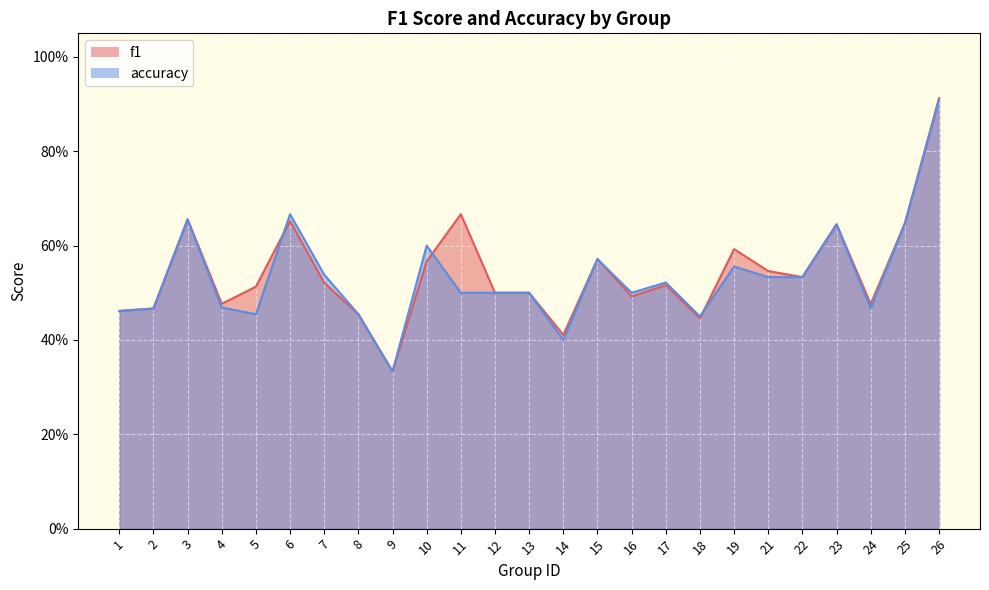

How many interior local valleys does the f1 series have?

7